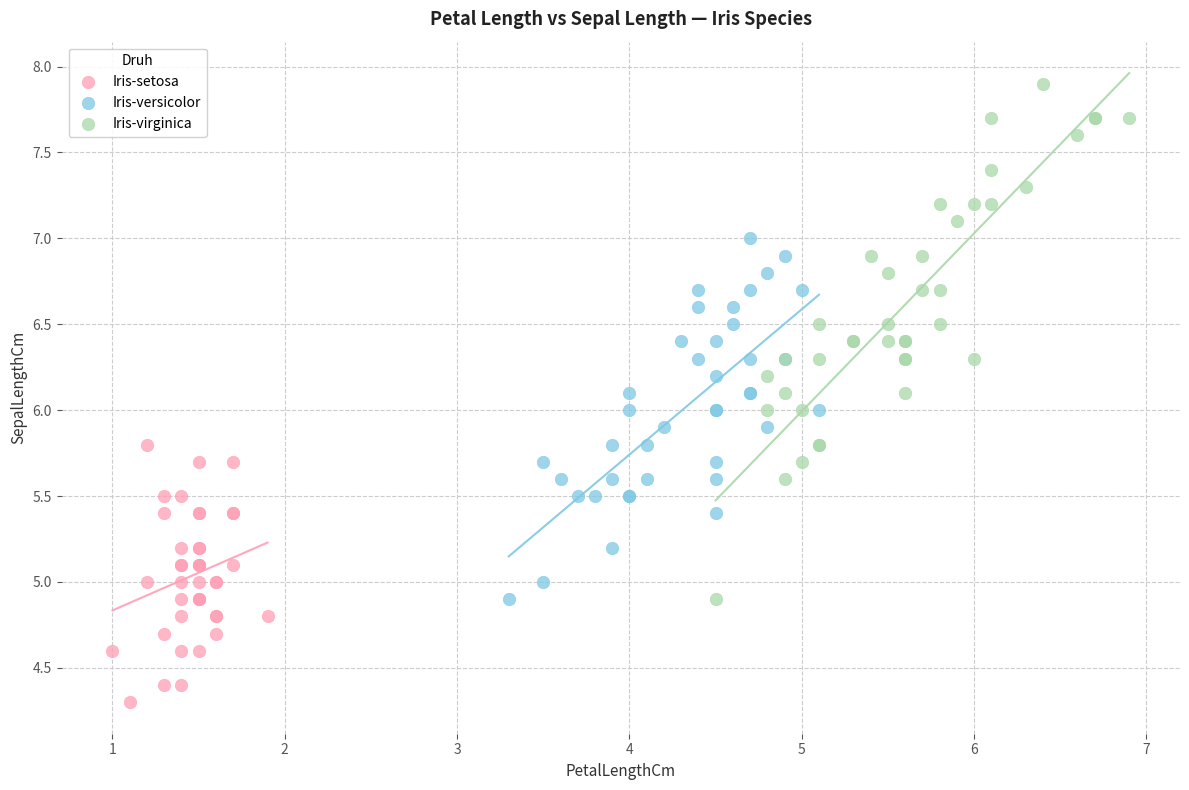

What are all the series names shown in the legend?

Iris-setosa, Iris-versicolor, Iris-virginica